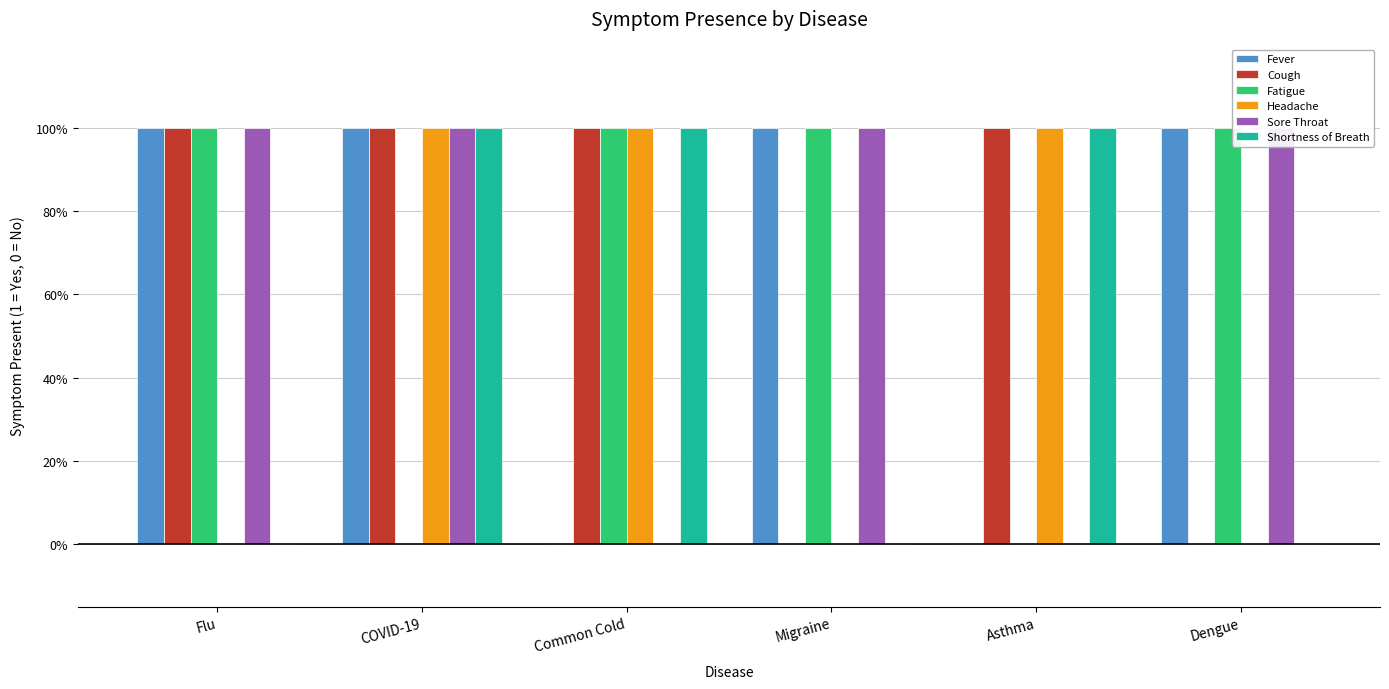

Reading right to left, extract all data points from this chart.

Fever: Dengue=1	Asthma=0	Migraine=1	Common Cold=0	COVID-19=1	Flu=1
Cough: Dengue=0	Asthma=1	Migraine=0	Common Cold=1	COVID-19=1	Flu=1
Fatigue: Dengue=1	Asthma=0	Migraine=1	Common Cold=1	COVID-19=0	Flu=1
Headache: Dengue=0	Asthma=1	Migraine=0	Common Cold=1	COVID-19=1	Flu=0
Sore Throat: Dengue=1	Asthma=0	Migraine=1	Common Cold=0	COVID-19=1	Flu=1
Shortness of Breath: Dengue=0	Asthma=1	Migraine=0	Common Cold=1	COVID-19=1	Flu=0